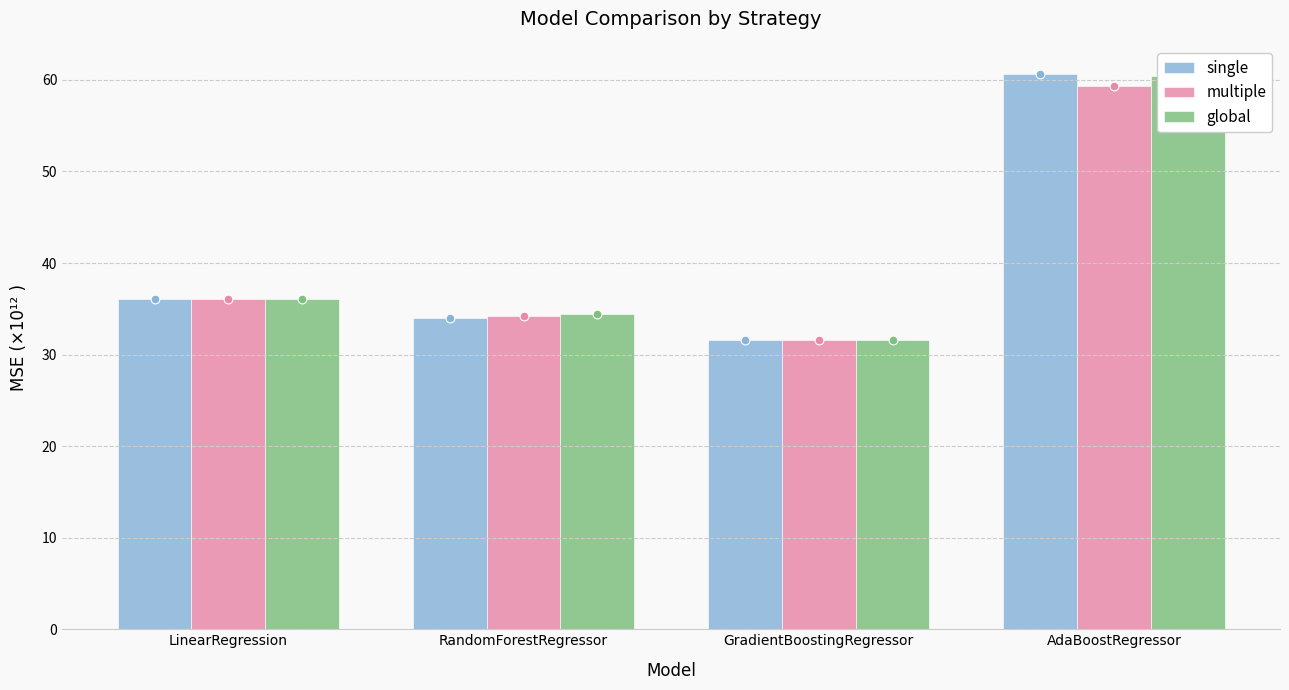

Is the value of multiple at RandomForestRegressor greater than the value of single at RandomForestRegressor?

Yes